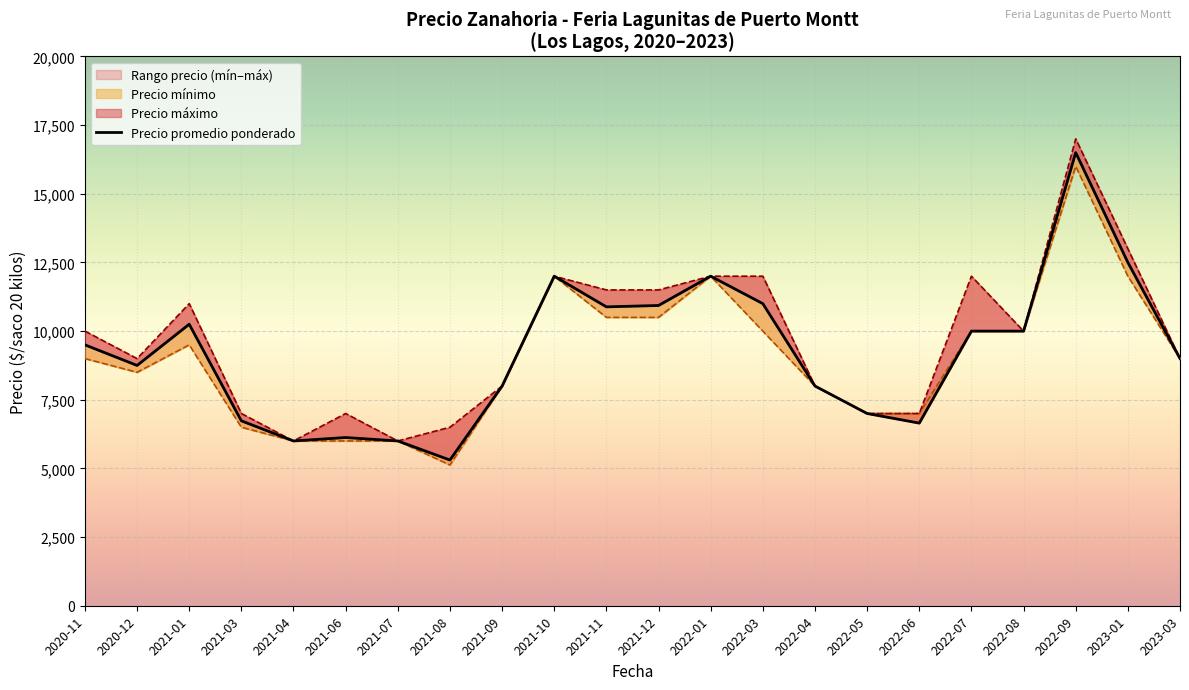

True or false: Precio minimo and Precio maximo intersect in this chart.

False